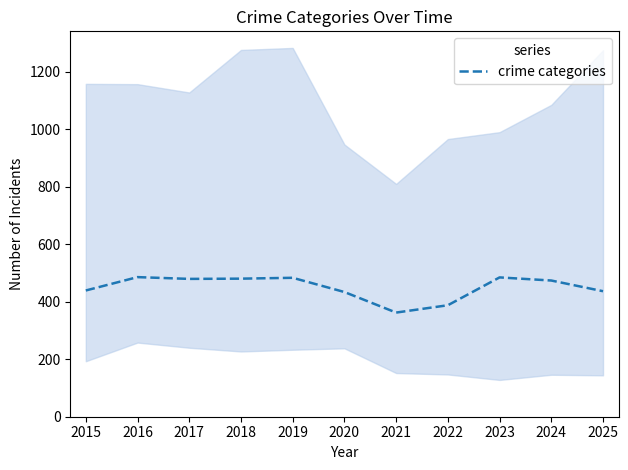

What is the average value?

449.7